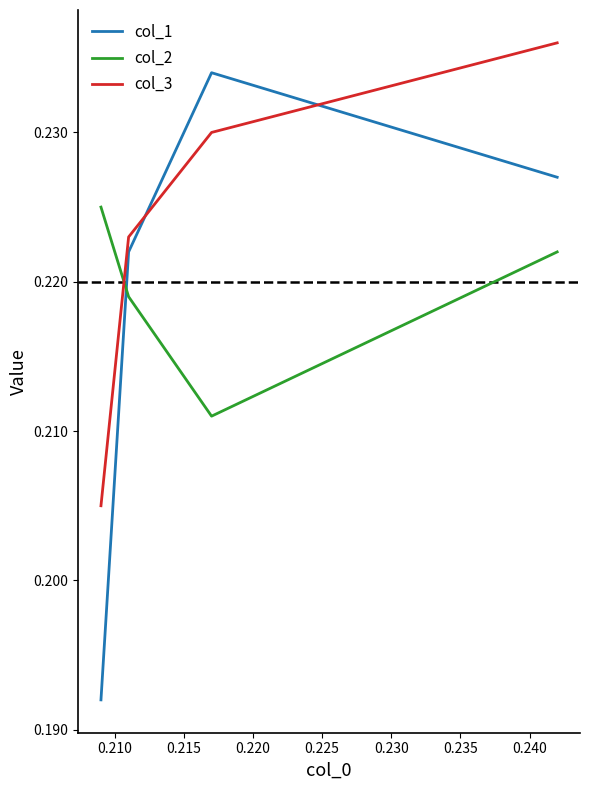

How many col_3 values are between 0 and 1?

4